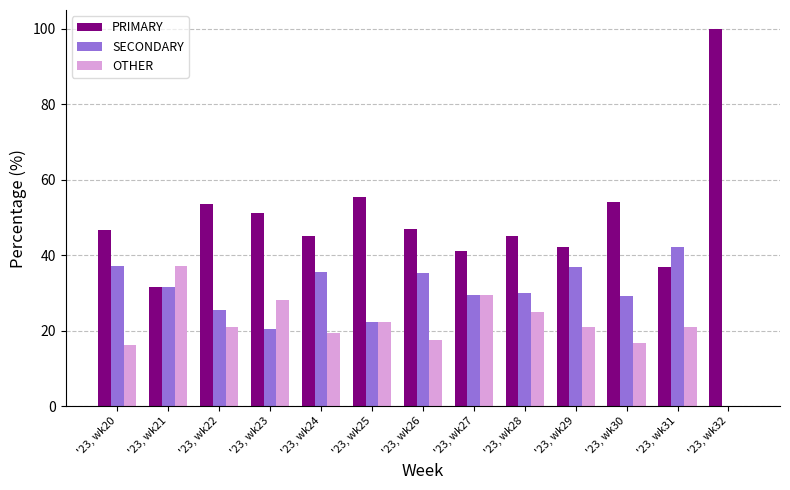

At which category does the chart reach its peak across all series?

'23, wk32